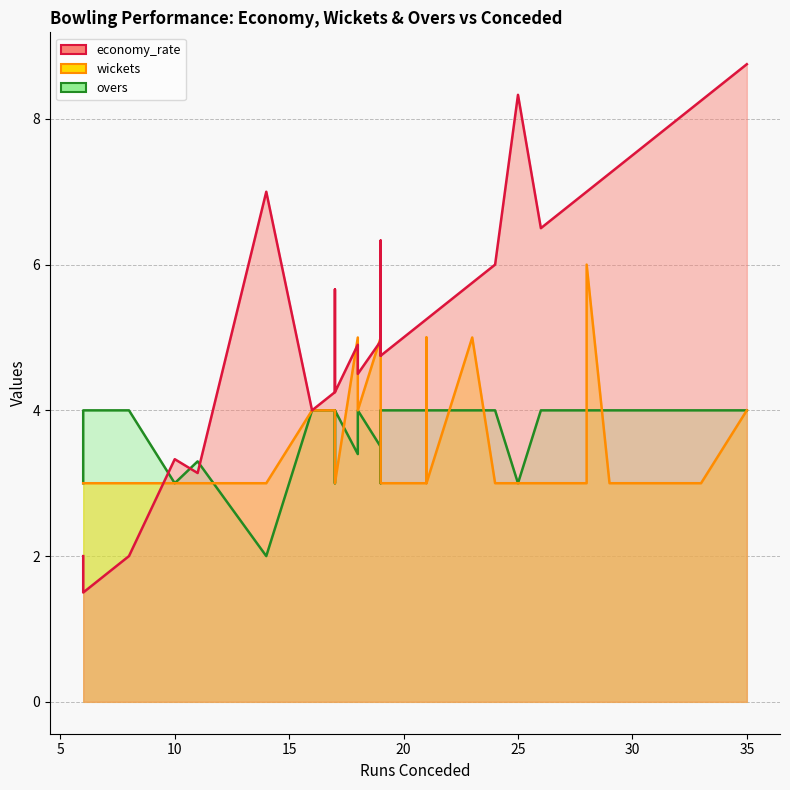

Which series has the largest total across all categories?

economy_rate